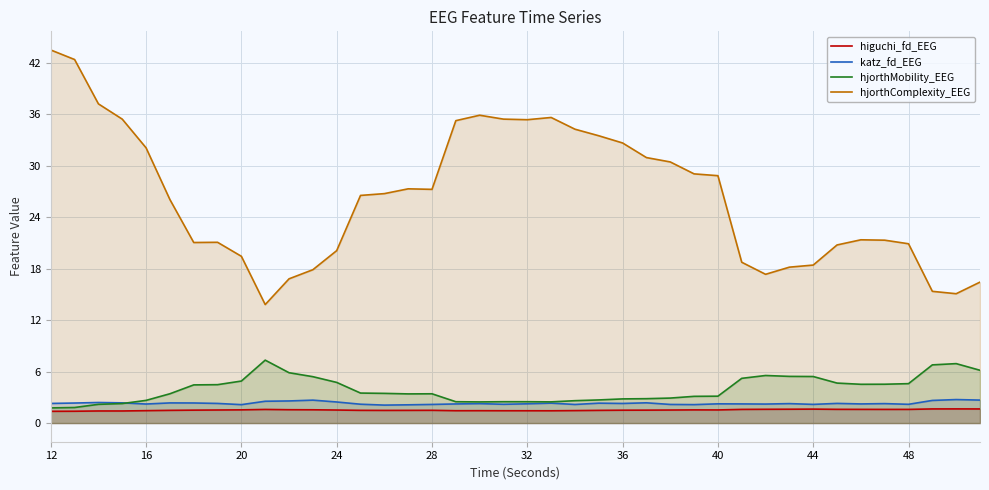

Which series has the largest total across all categories?

hjorthComplexity_EEG